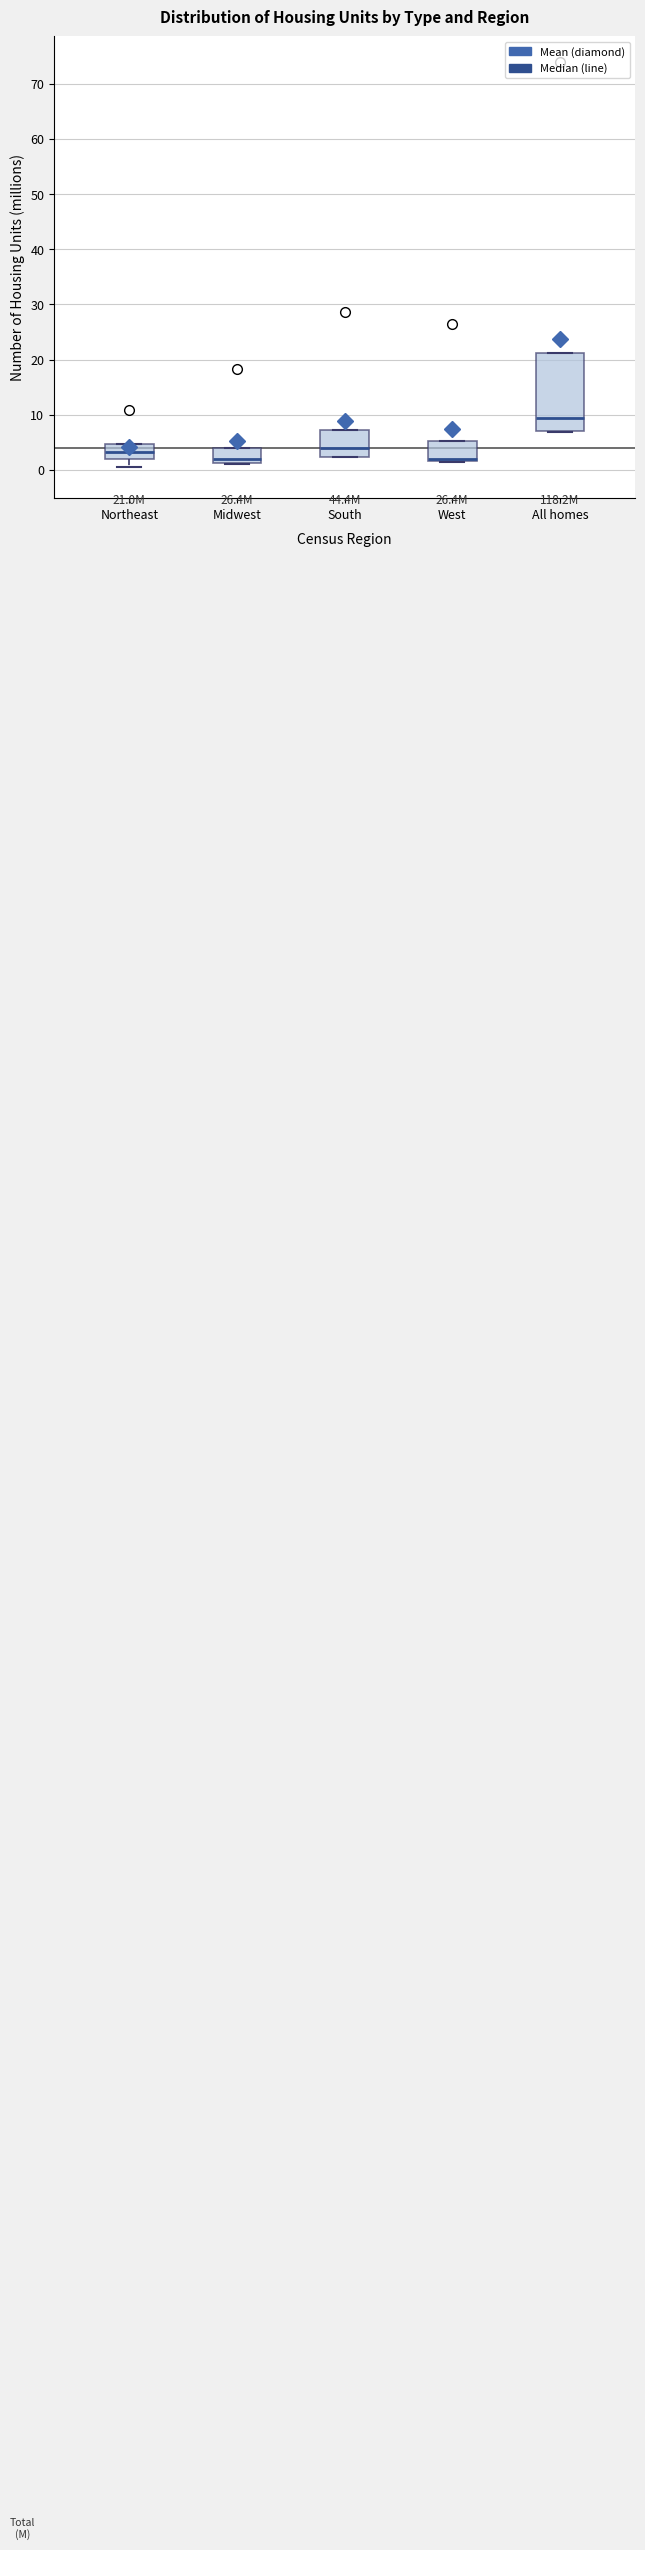

Which box is the tallest, from its lower edge to its upper edge?

All homes